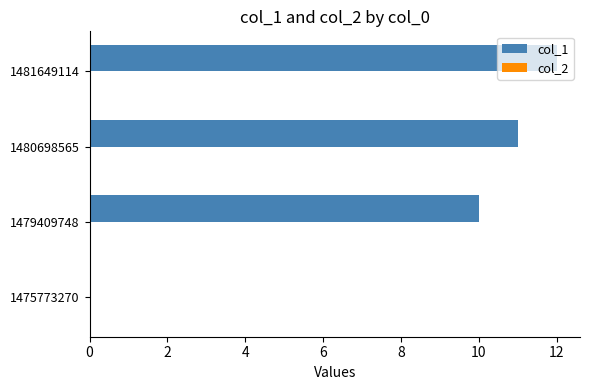

What is the change in value from 1475773270 to 1481649114?

+12